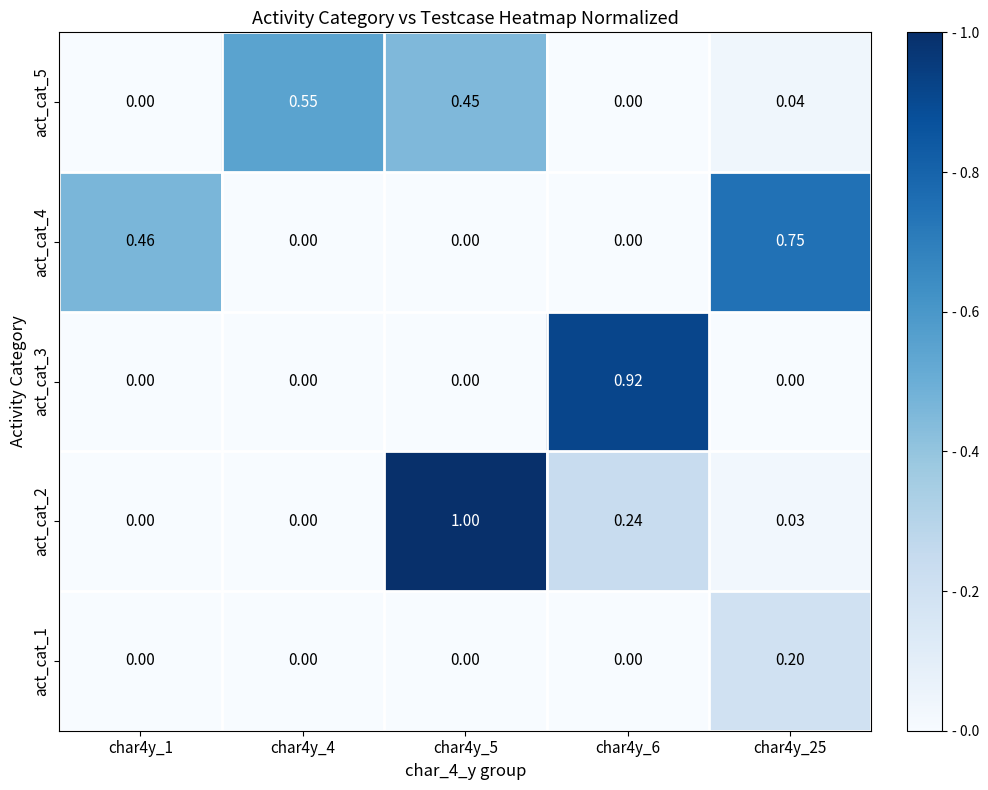

Which category has the highest value across all series?

char4y_5